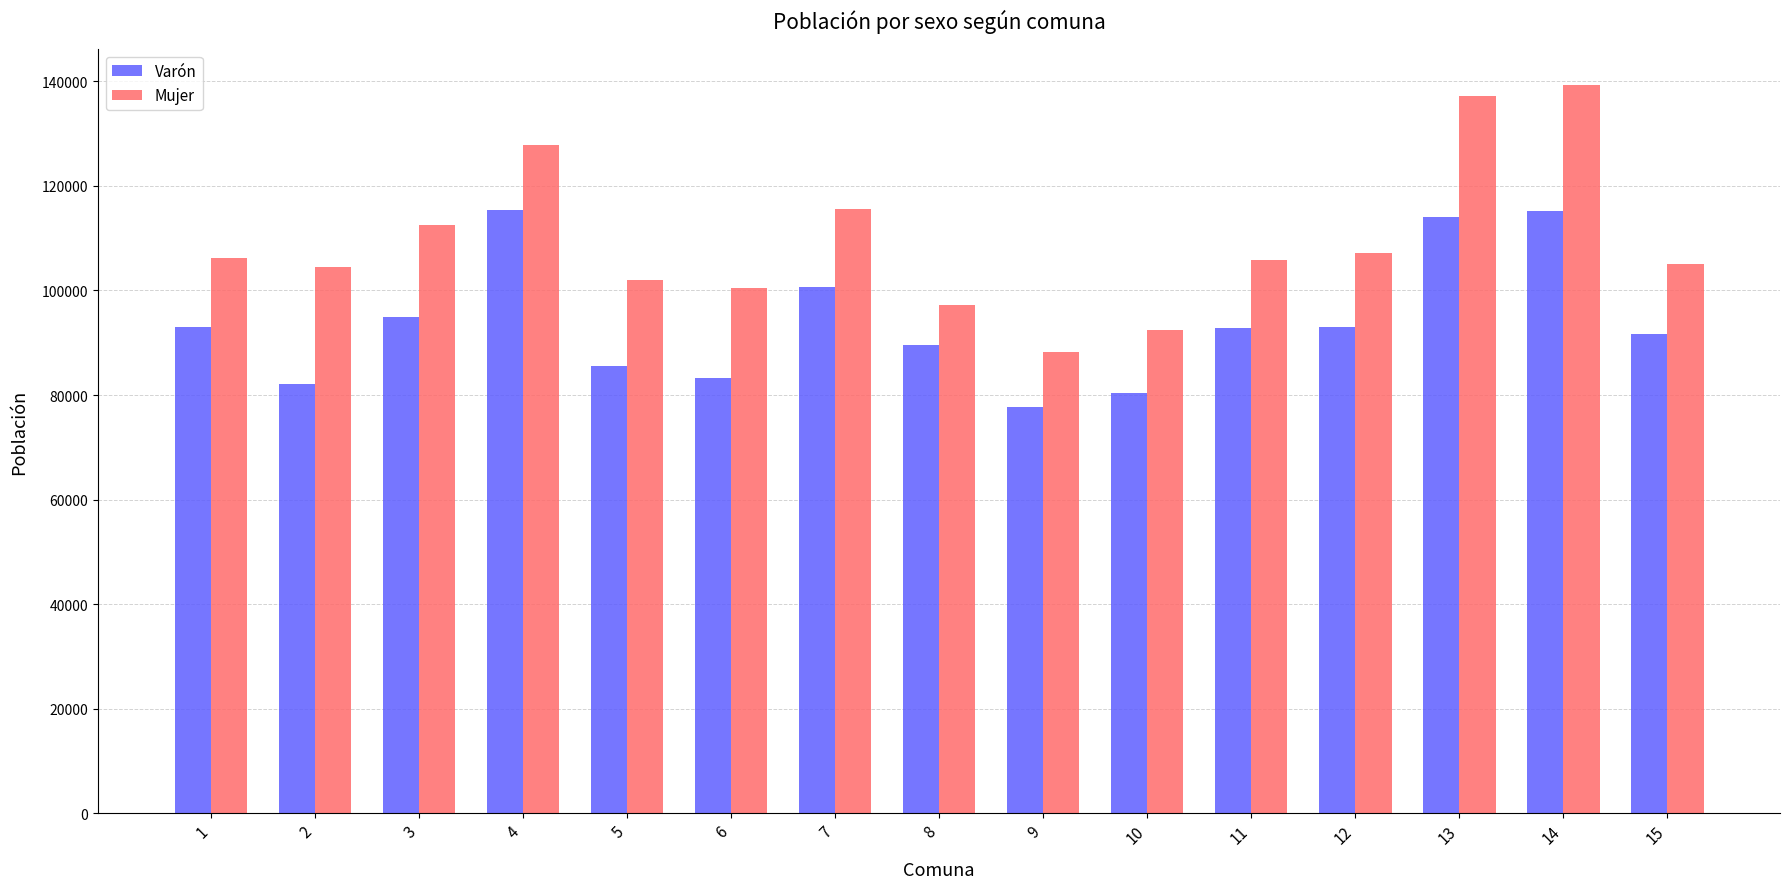

What is the highest value of the Varón series?

115479